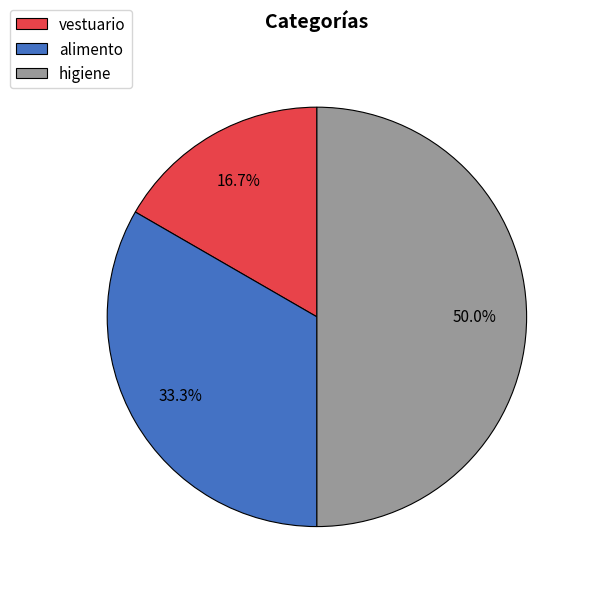

How many segments does this pie chart have?

3